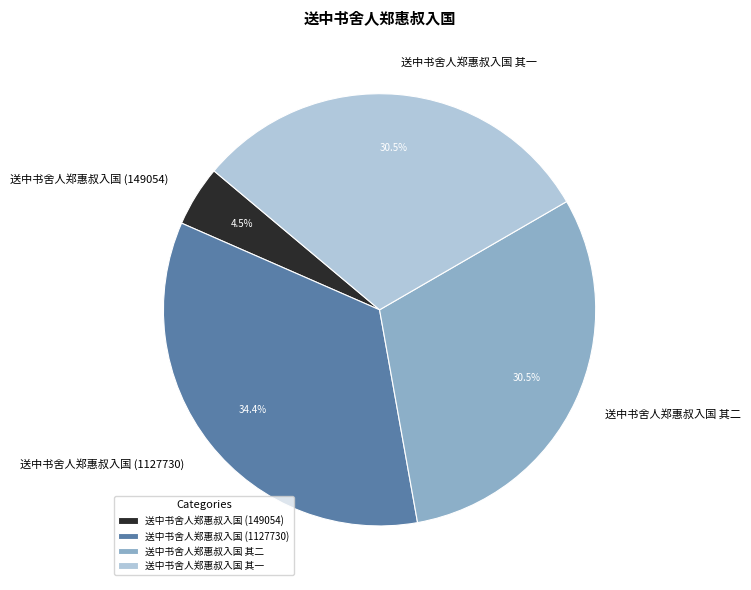

Combined, do 送中书舍人郑惠叔入国 其一 and 送中书舍人郑惠叔入国 (1127730) account for over 50%?

Yes